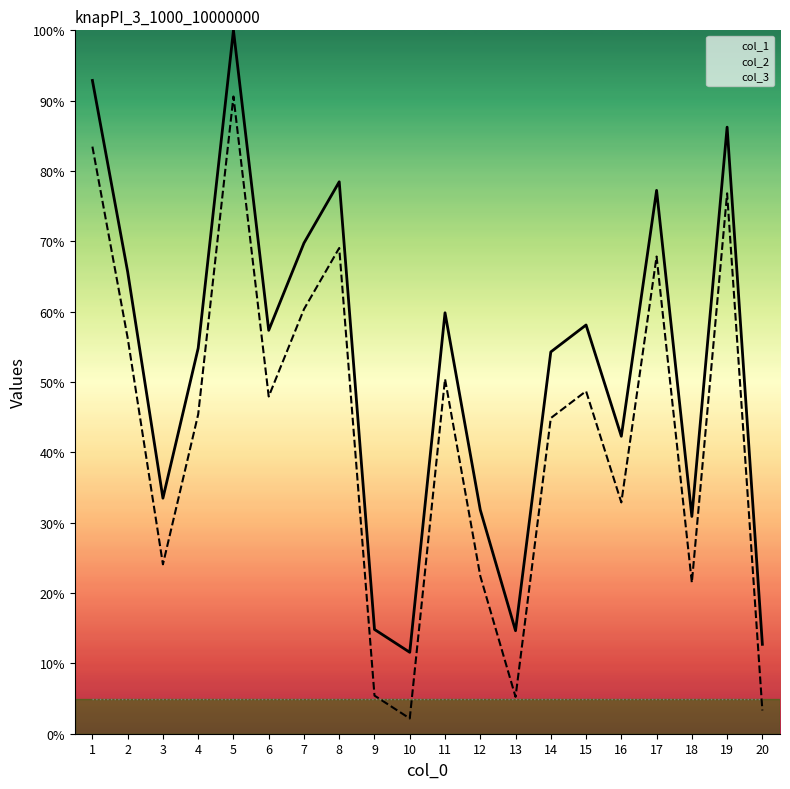

What is the value of the col_3_line point at the 20th from the left?

5.0